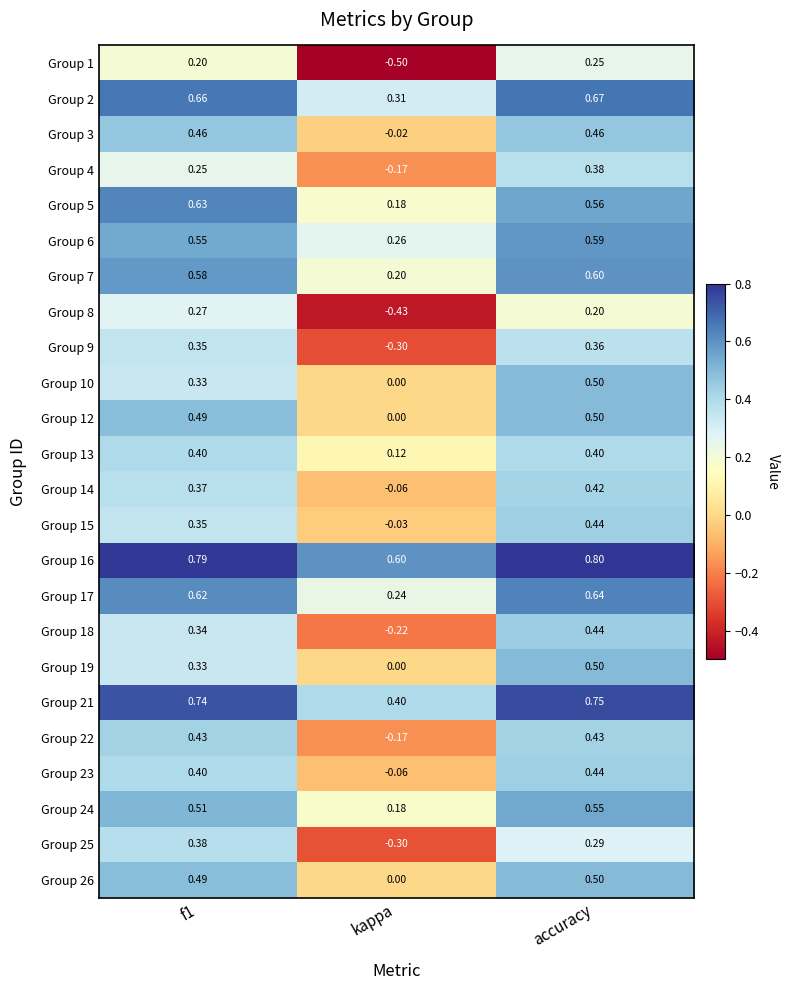

Is the value of Group 9 at accuracy greater than the value of Group 14 at f1?

No